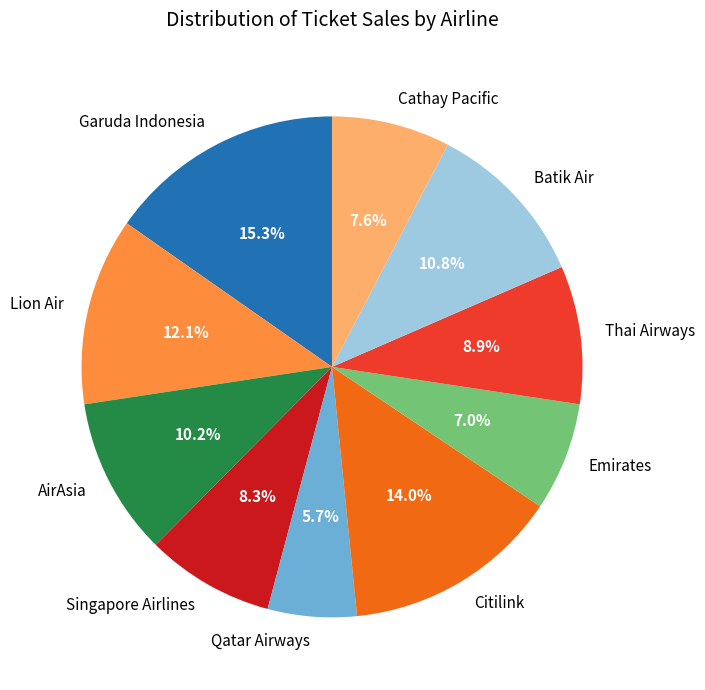

Is there any slice that represents more than half of the pie?

No